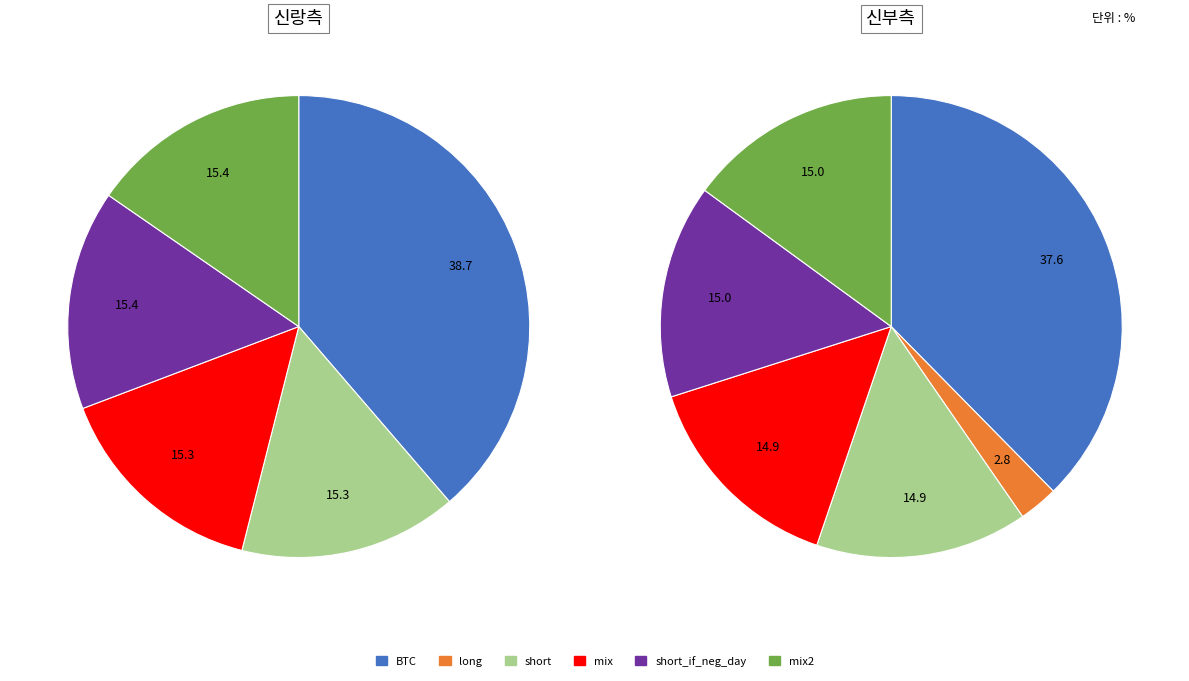

How much of the chart is everything except short_if_neg_day?

85.0%